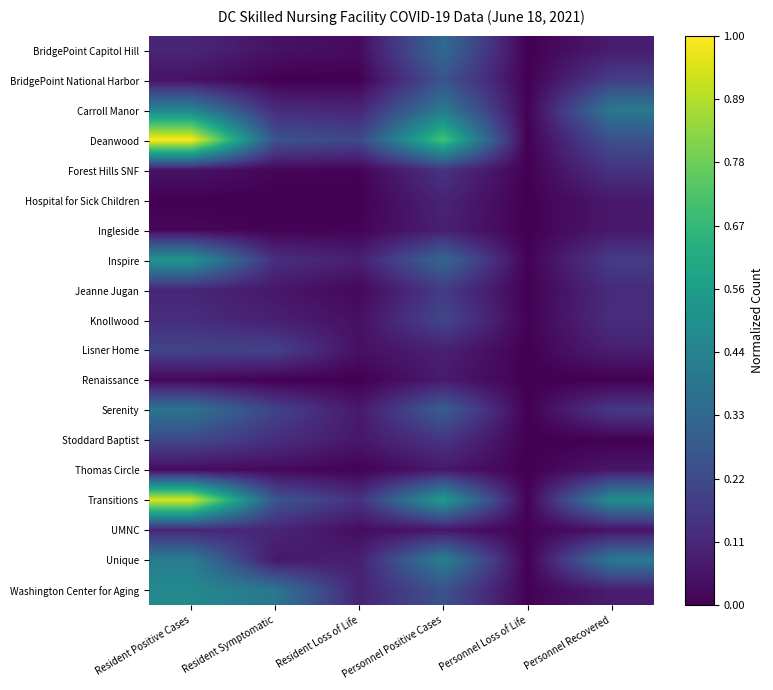

Which series has the largest total across all categories?

Deanwood